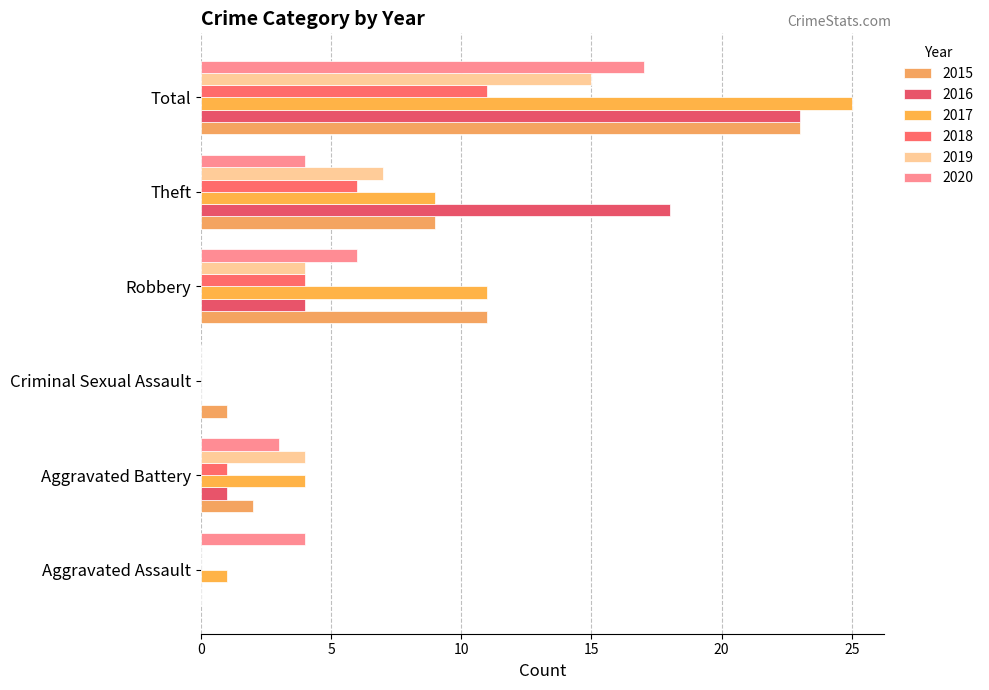

Reading left to right, extract all data points from this chart.

2015: 0	2	1	11	9	23
2016: 0	1	0	4	18	23
2017: 1	4	0	11	9	25
2018: 0	1	0	4	6	11
2019: 0	4	0	4	7	15
2020: 4	3	0	6	4	17